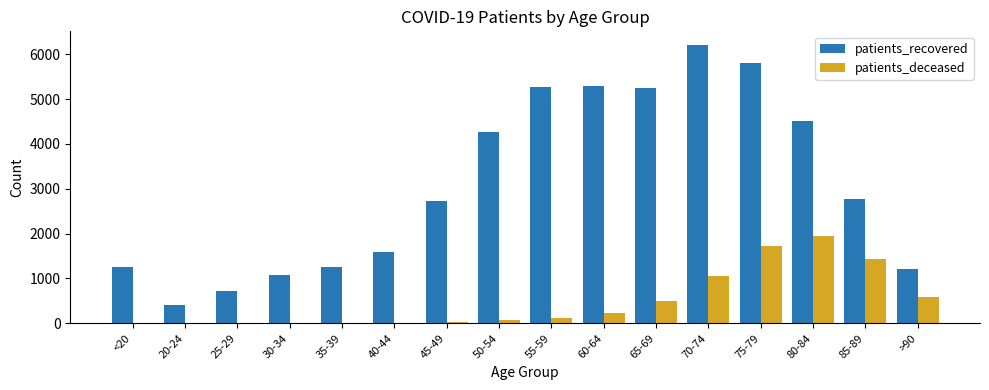

At which label is patients_deceased closest to 975?

70-74